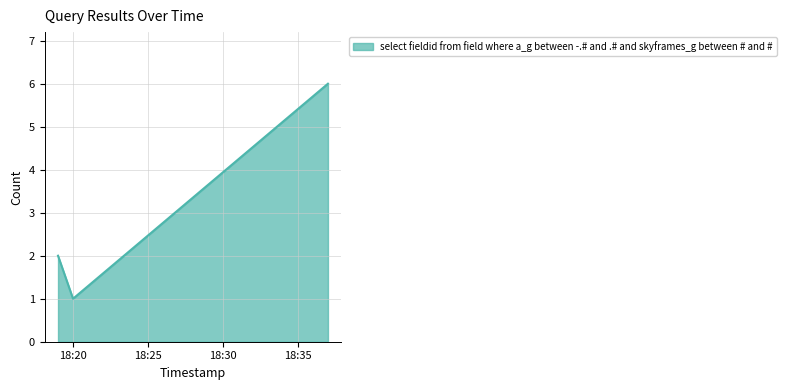

What is the maximum value shown in the chart?

6